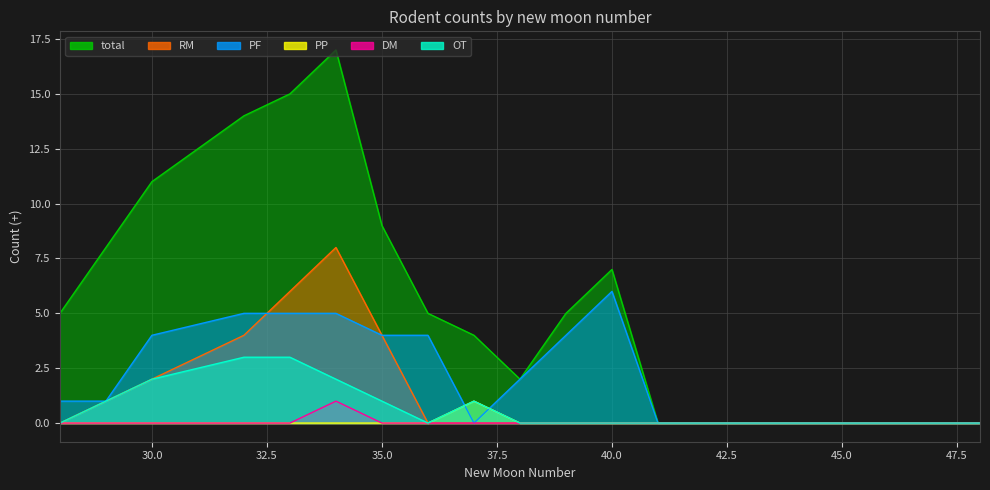

At which label is DM closest to 0?

28